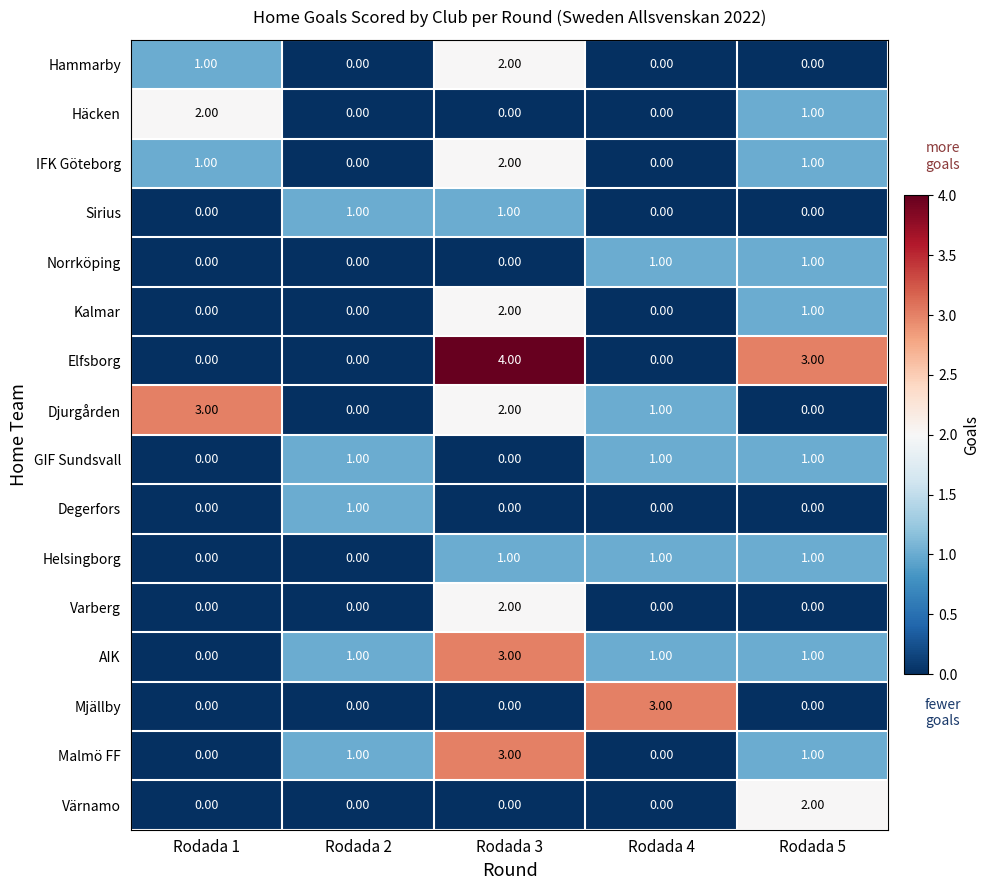

What is the difference between the Djurgården values at Rodada 1 and Rodada 5?

3